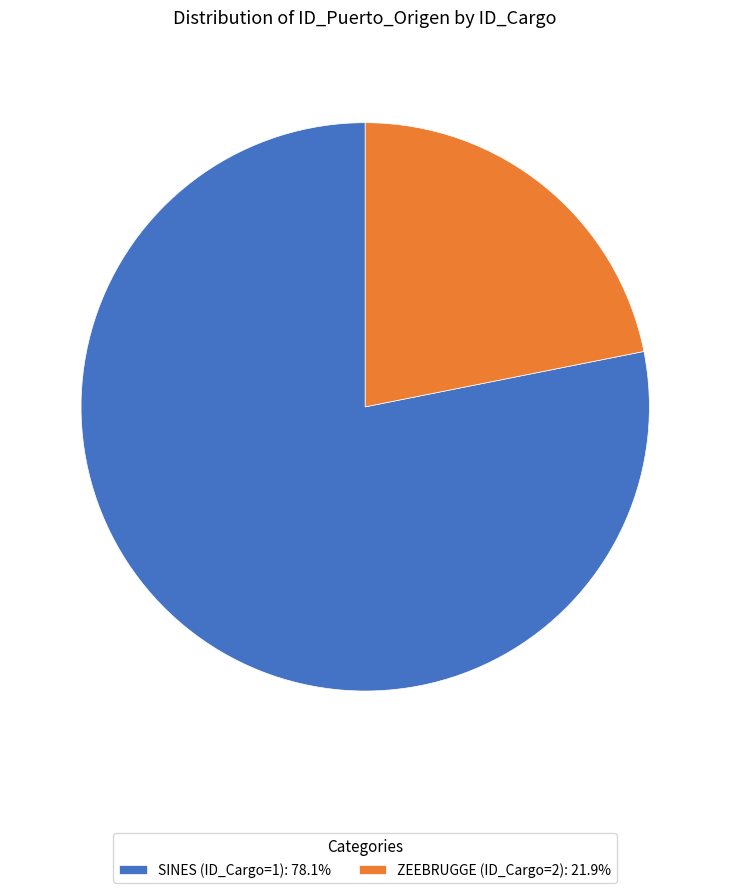

Approximately how many times larger is the value at ZEEBRUGGE (ID_Cargo=2): 21.9% compared to SINES (ID_Cargo=1): 78.1%?

0.3